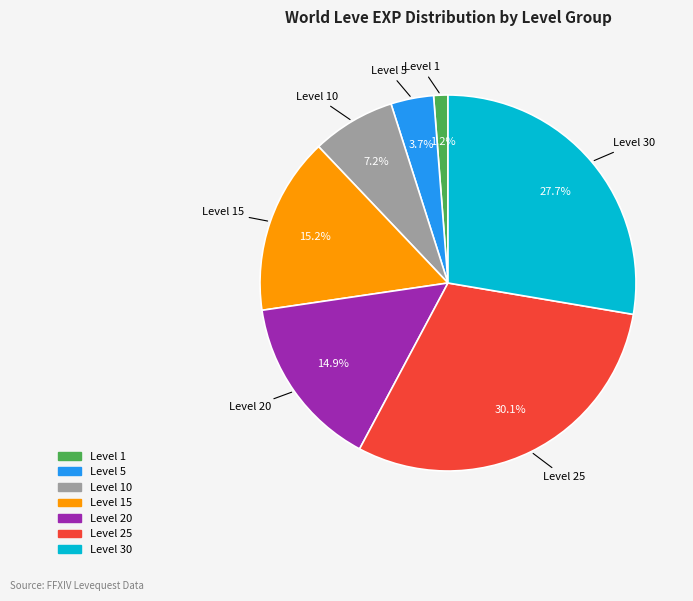

Count the number of slices in the pie.

7